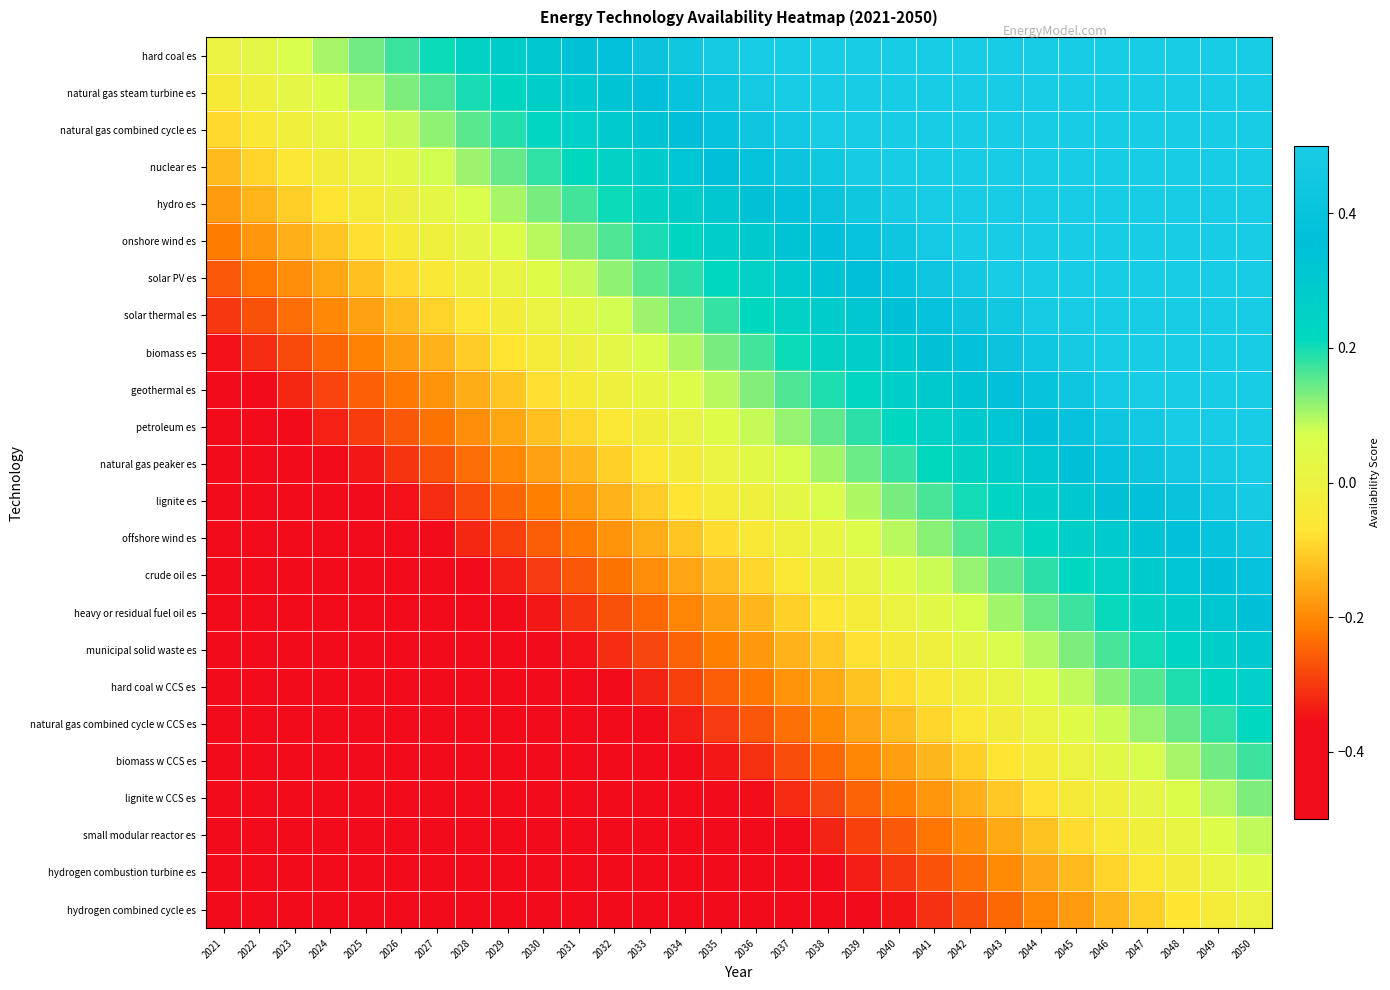

What is the total value across all series at 2035?

-0.4